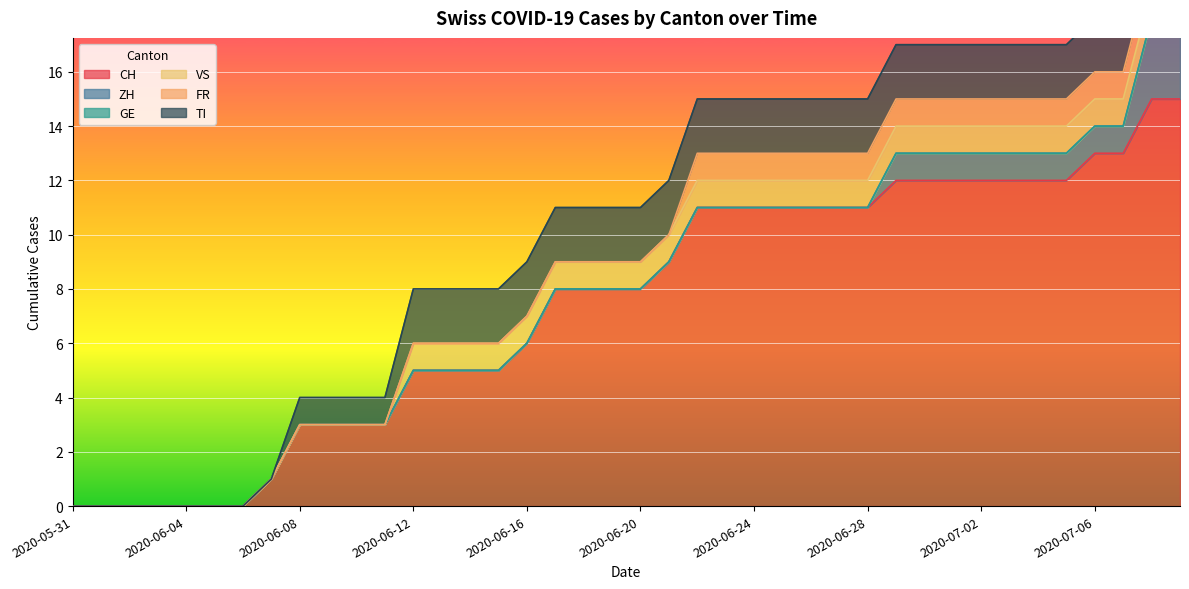

True or false: VS has more than 0 points higher than both neighbors.

False